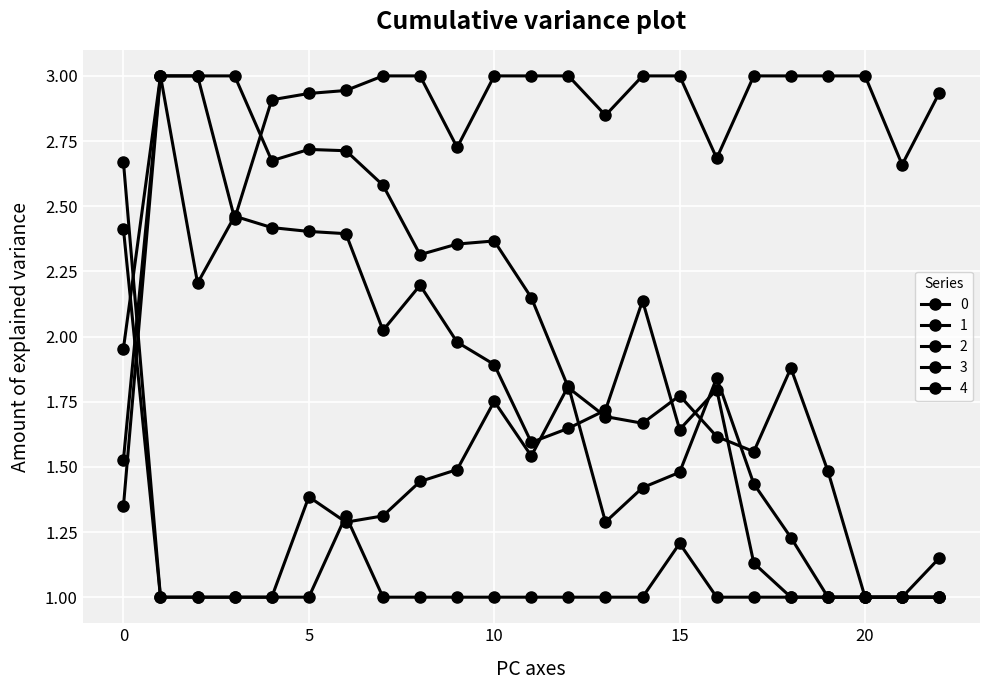

True or false: 4 has more than 1 points higher than both neighbors.

False